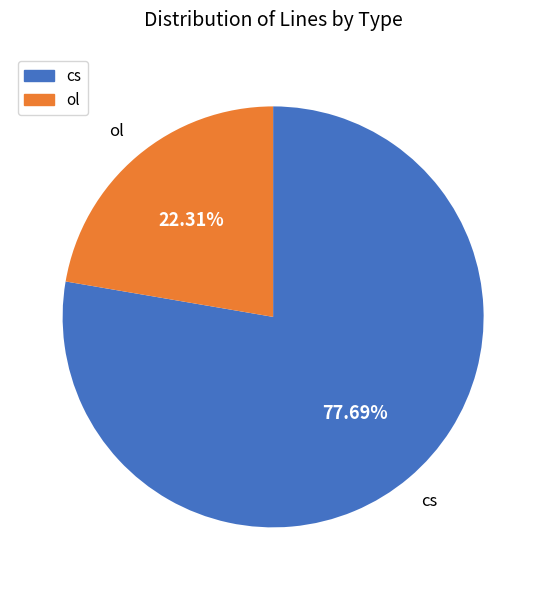

To the nearest percent, what is the difference between the largest and smallest slice percentages?

55%